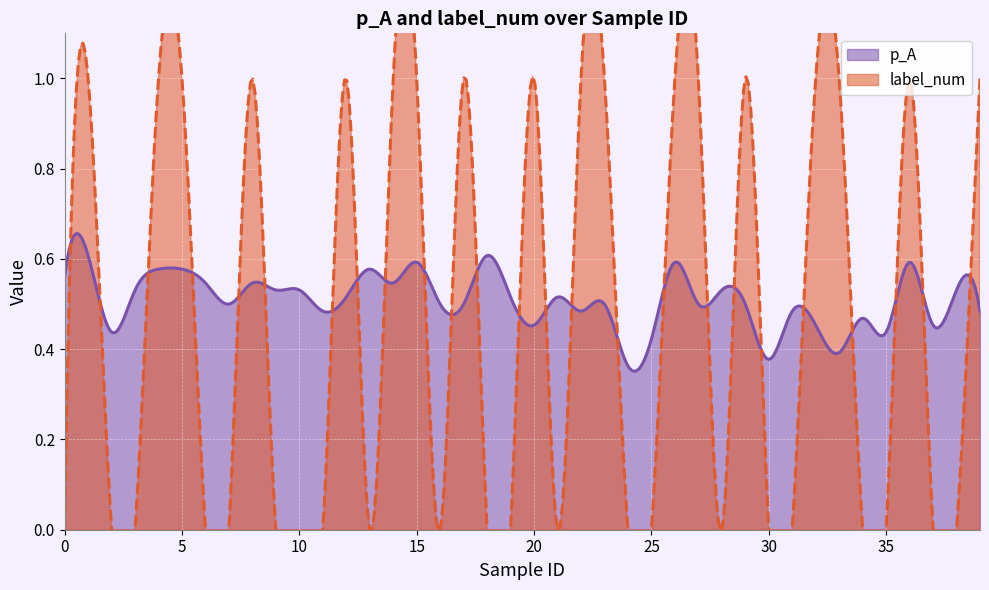

Between 3 and 36, which series saw the biggest shift?

label_num